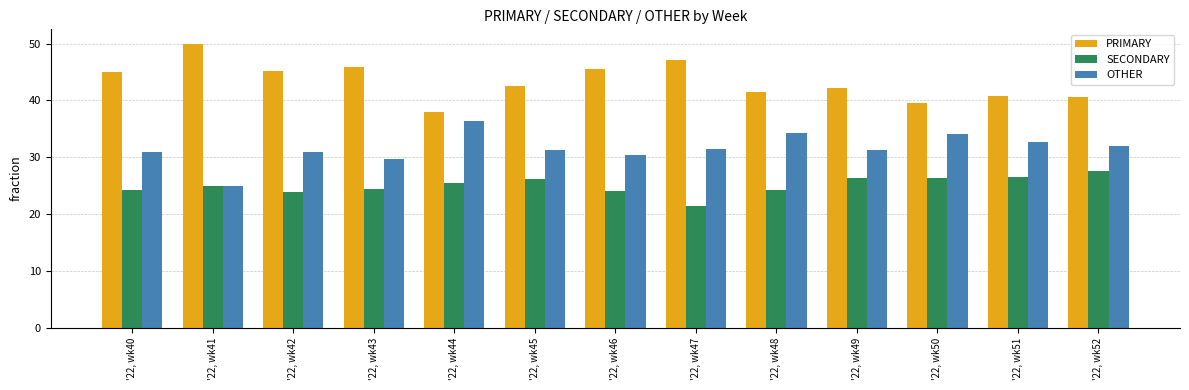

The SECONDARY series shows 24.1 at '22, wk46. True or false?

True